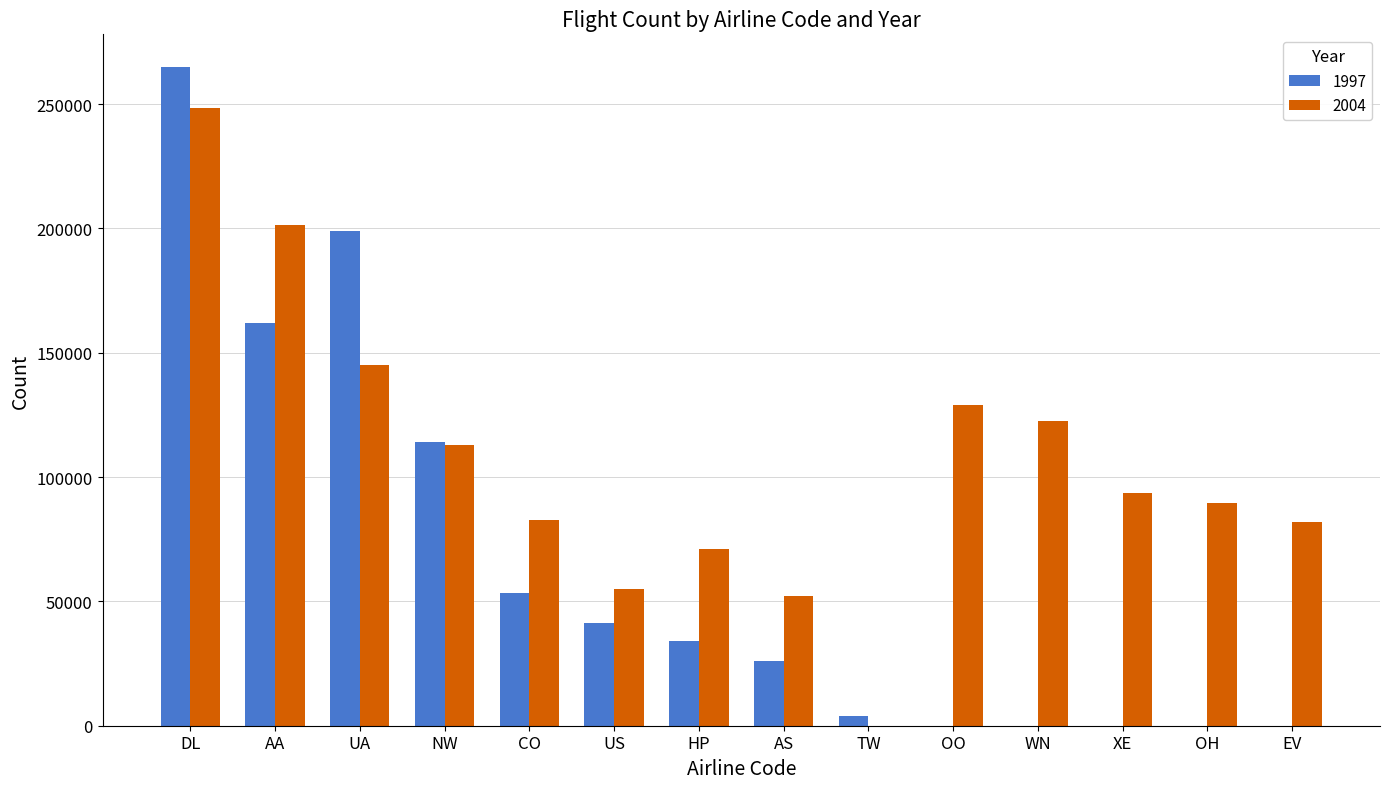

The value of 1997 at AS is 25972. True or false?

True